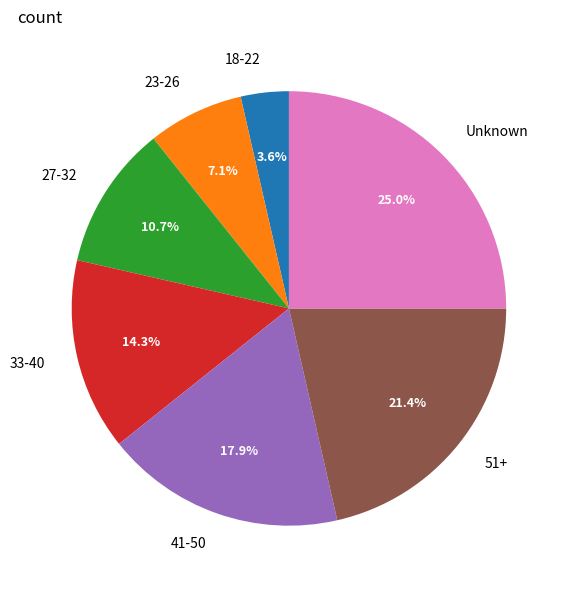

How many segments does this pie chart have?

7